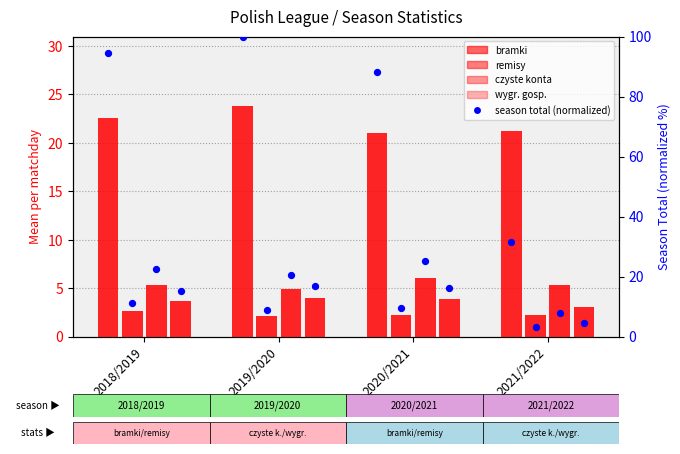

At how many categories does at least one series exceed 52?

3